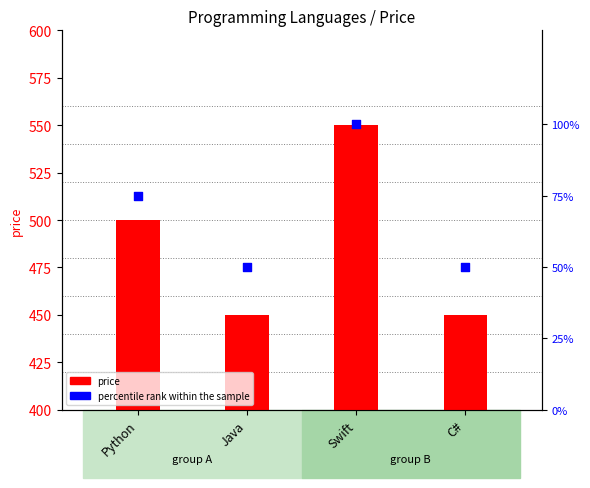

Which series contains the highest Y value?

price